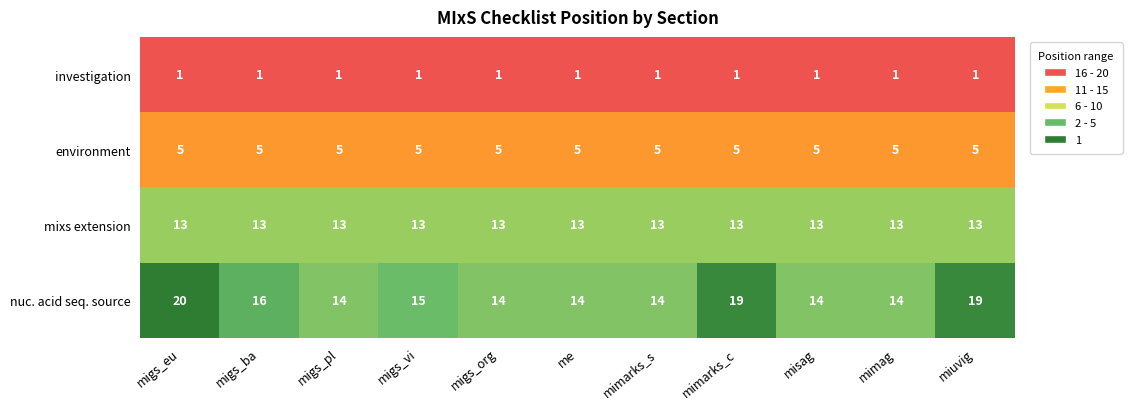

Which series has the largest range (max minus min)?

nuc. acid seq. source